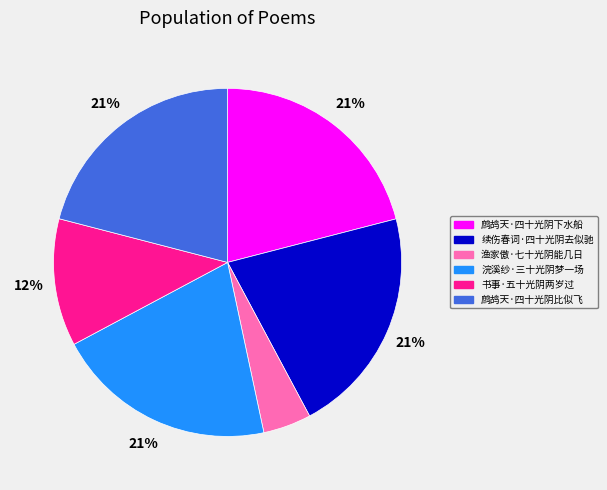

The 鹧鸪天·四十光阴比似飞 slice represents 35% of the pie. True or false?

False